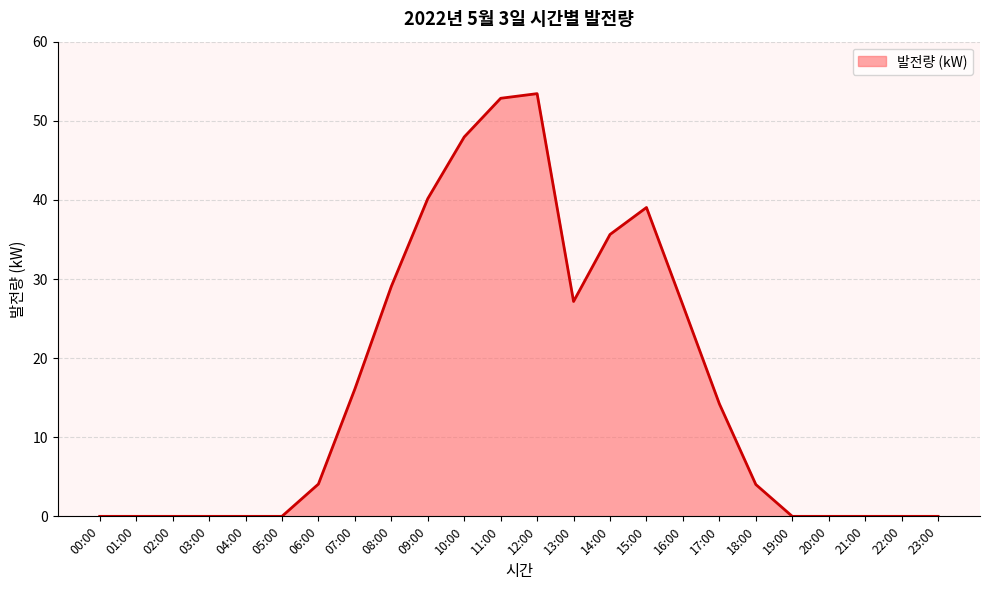

Is it true that the value at 17:00 is 14.2?

True